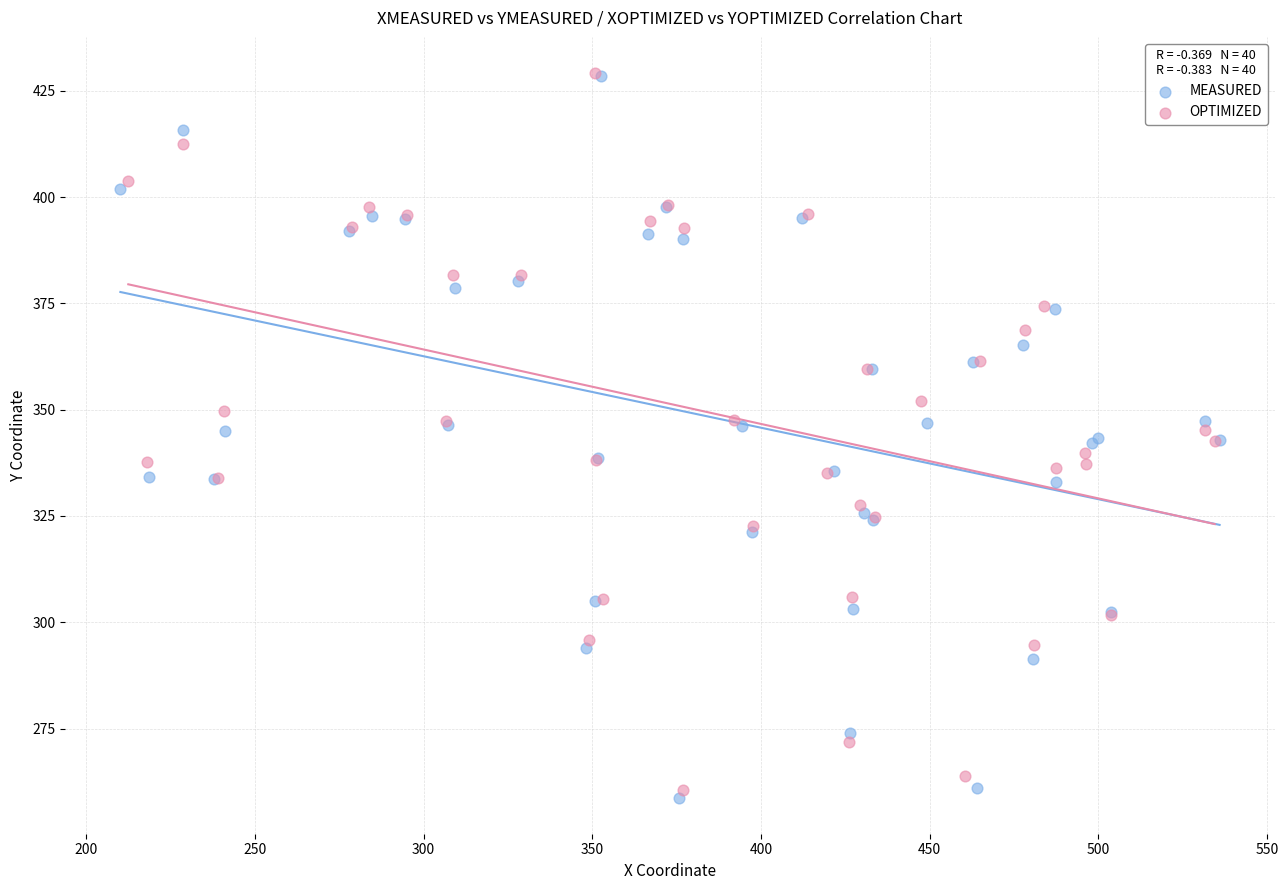

Which series has the widest spread of Y values?

MEASURED